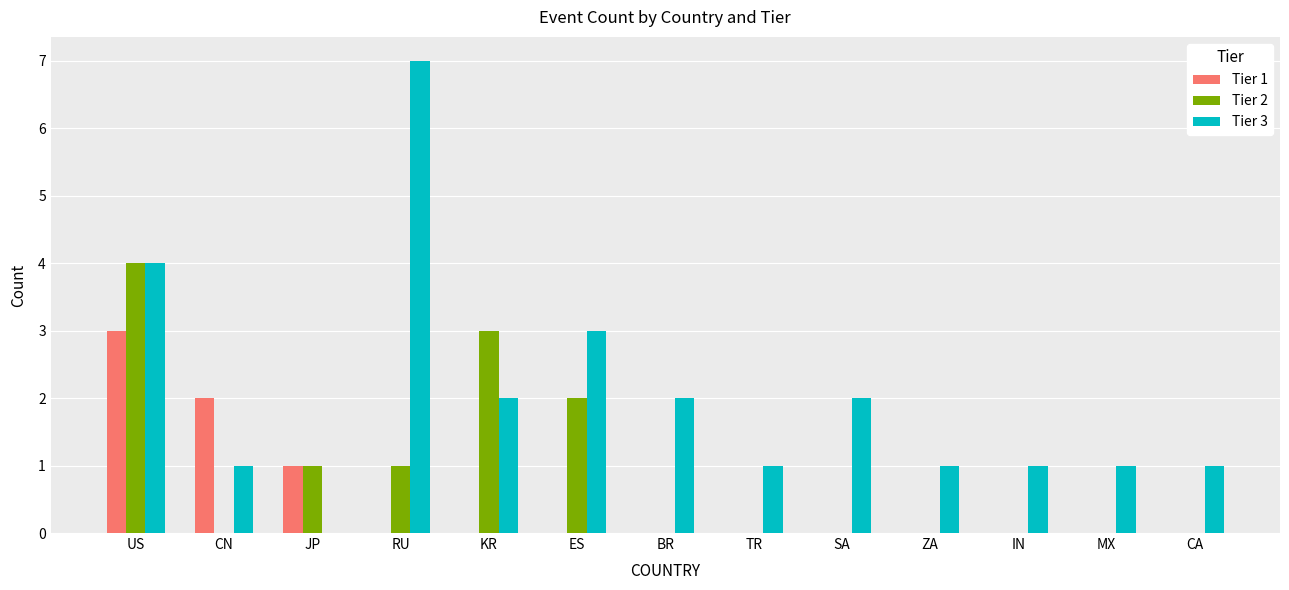

The Tier 3 series shows 1 at ZA. True or false?

True